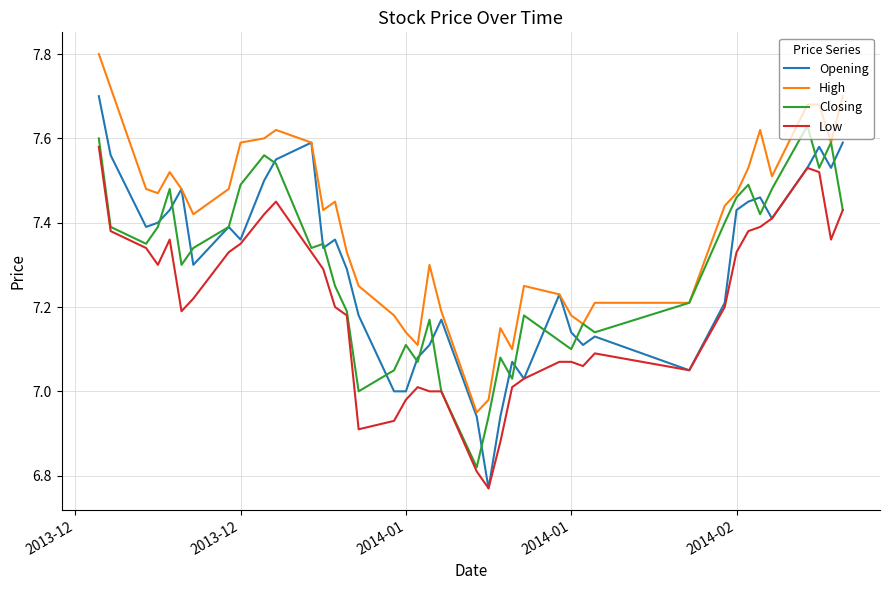

Rank the series by their maximum value, from lowest to highest.

Low, Closing, Opening, High